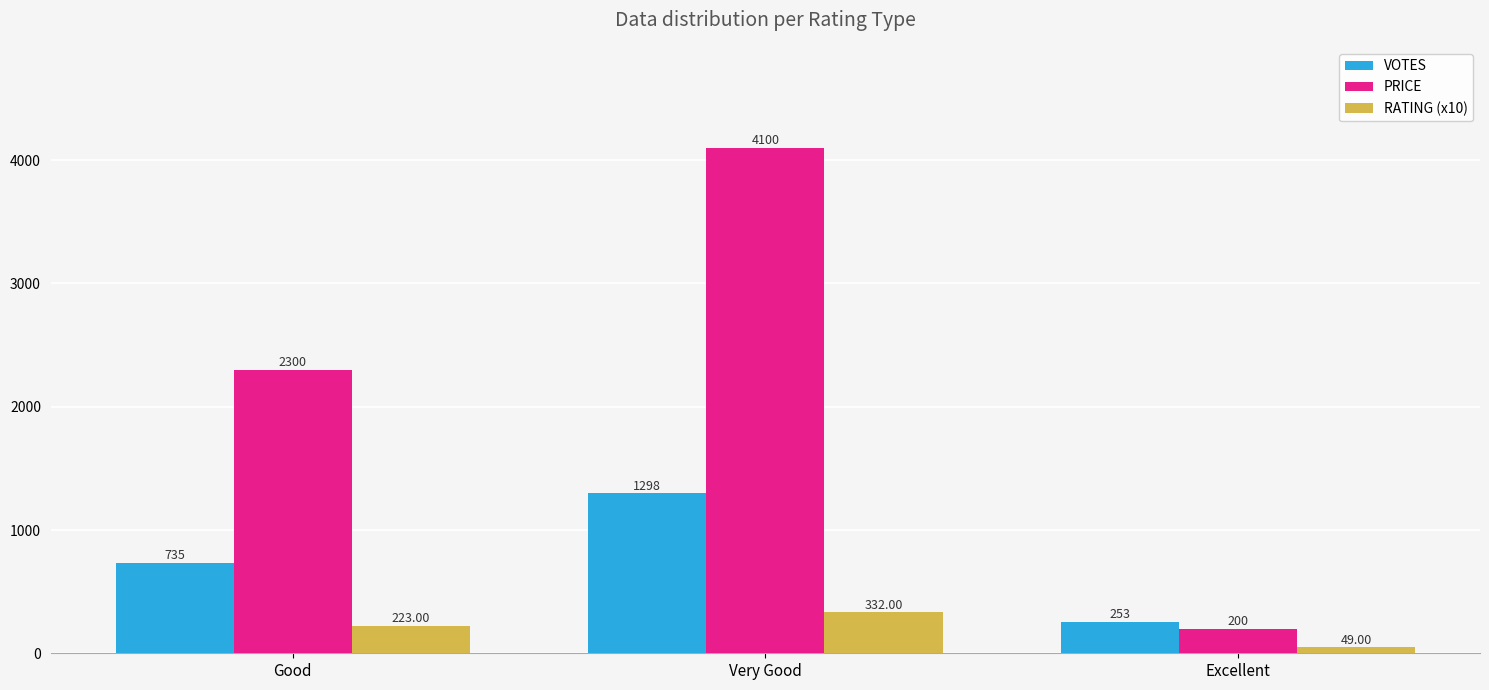

List the labels in order of RATING (x10) value, largest first.

Very Good, Good, Excellent